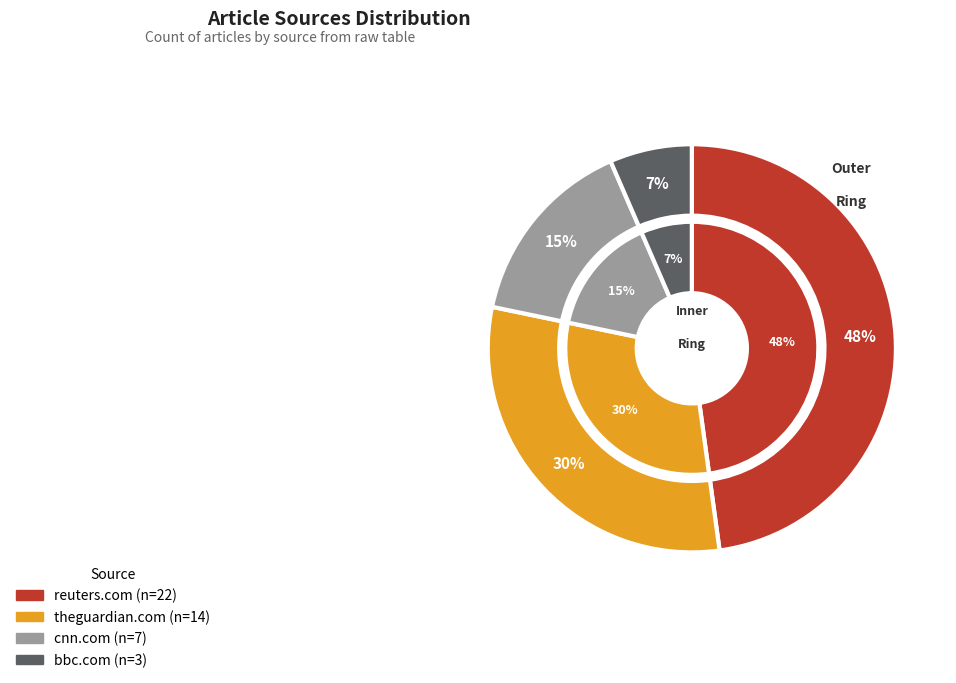

What percentage is NOT represented by cnn.com?

84.8%